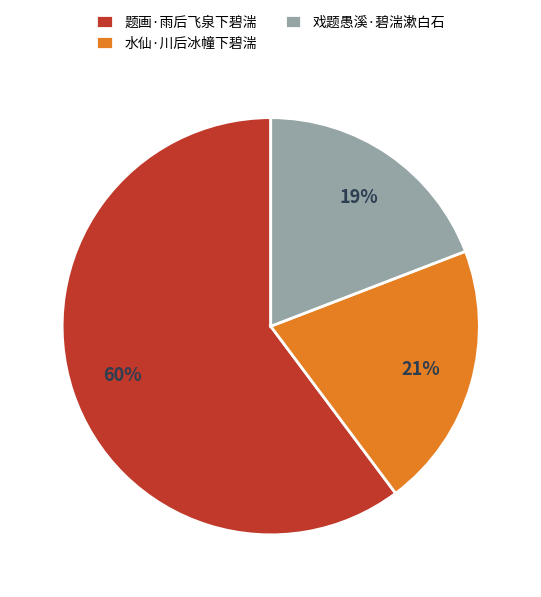

Approximately how many times larger is the value at 题画·雨后飞泉下碧湍 compared to 水仙·川后冰幢下碧湍?

2.9